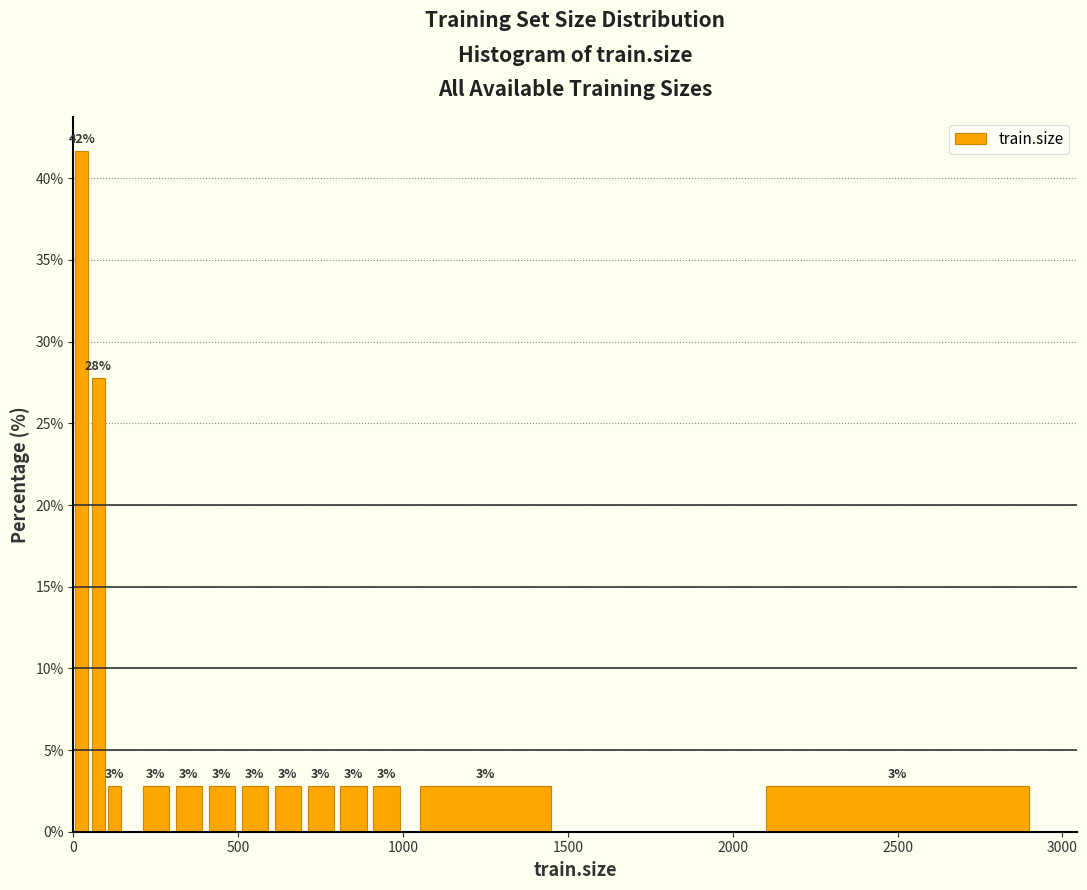

Read against the x-axis, roughly where is the centre of the tallest bar?

50